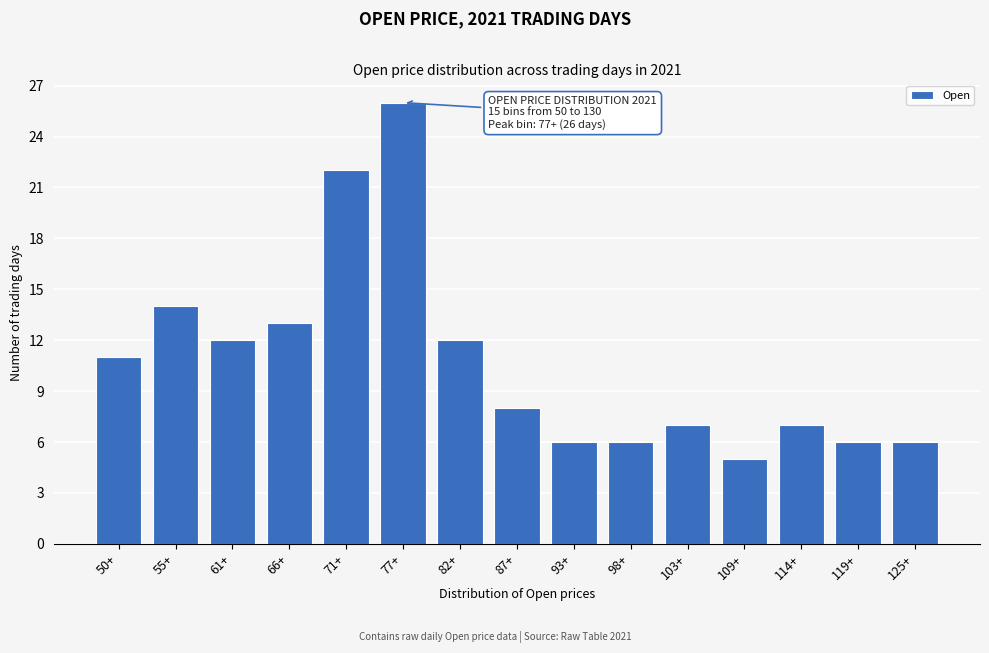

Reading left to right, extract all data points from this chart.

11	14	12	13	22	26	12	8	6	6	7	5	7	6	6